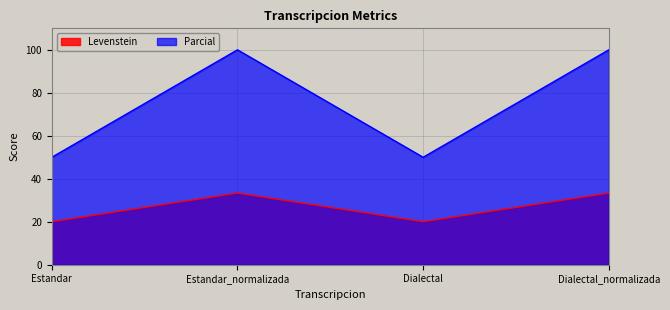

True or false: Levenstein and Parcial intersect in this chart.

False